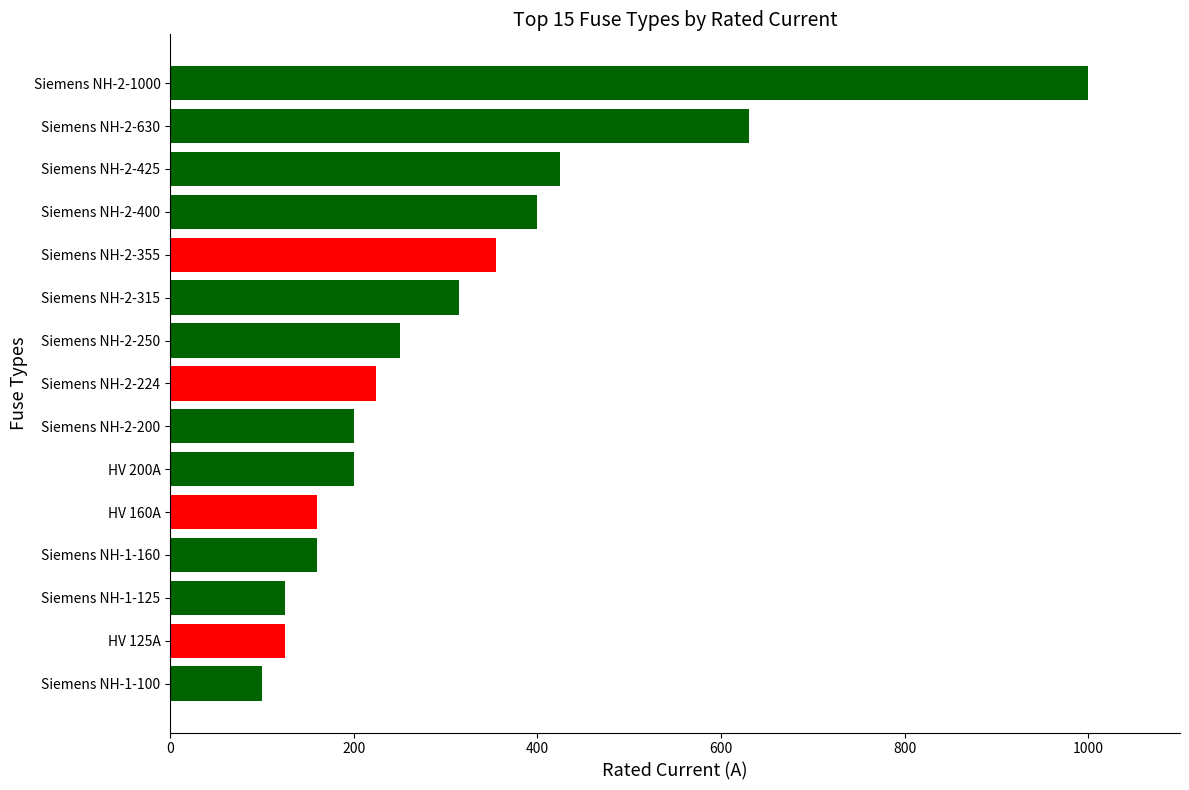

What is the label of the 4th bar from the top?

Siemens NH-2-400